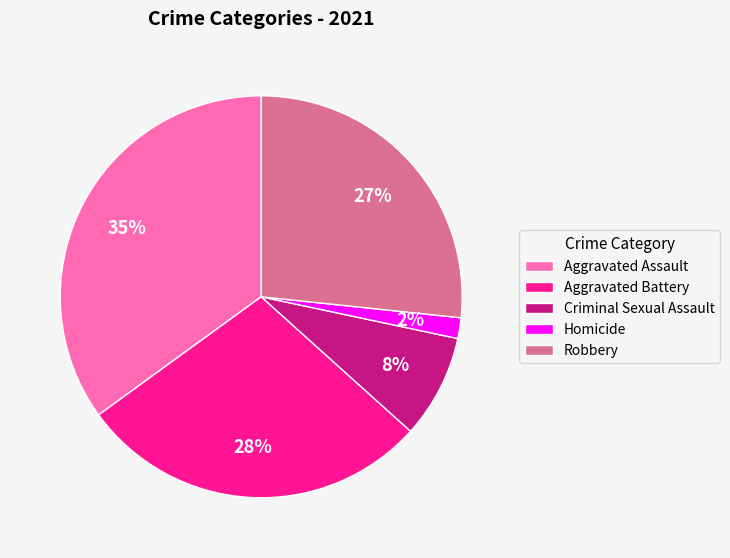

Combined, do Aggravated Assault and Robbery account for over 50%?

Yes